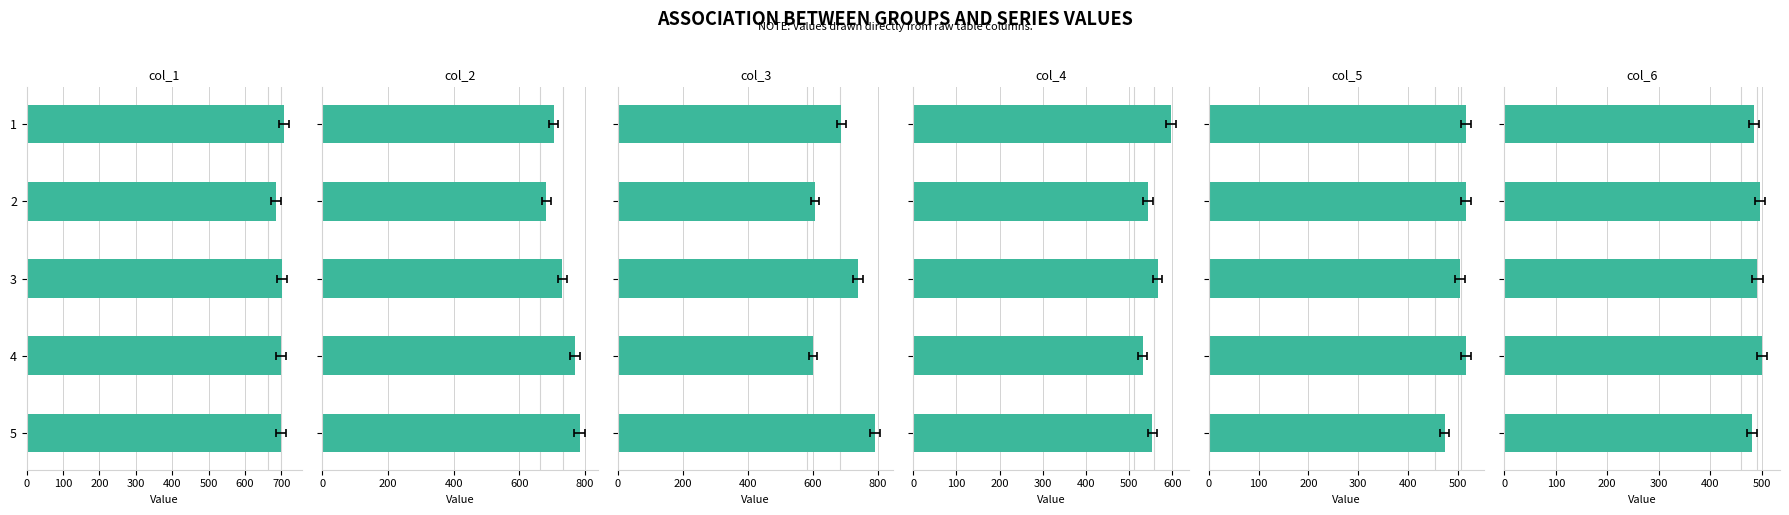

What is the value of the col_3 bar at the 1st from the left?

687.4